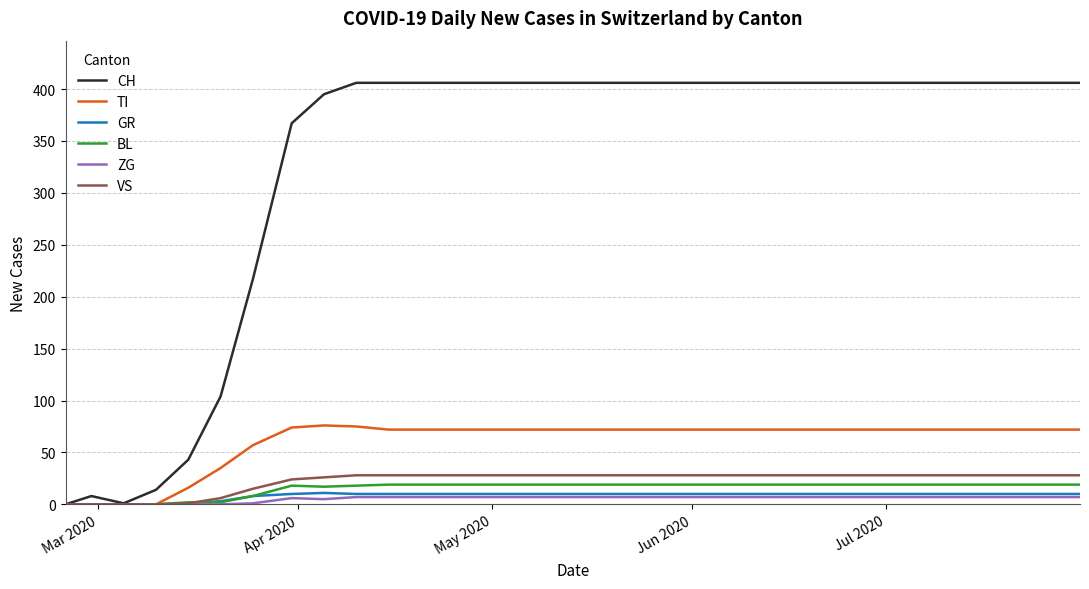

Which series has the largest total across all categories?

CH